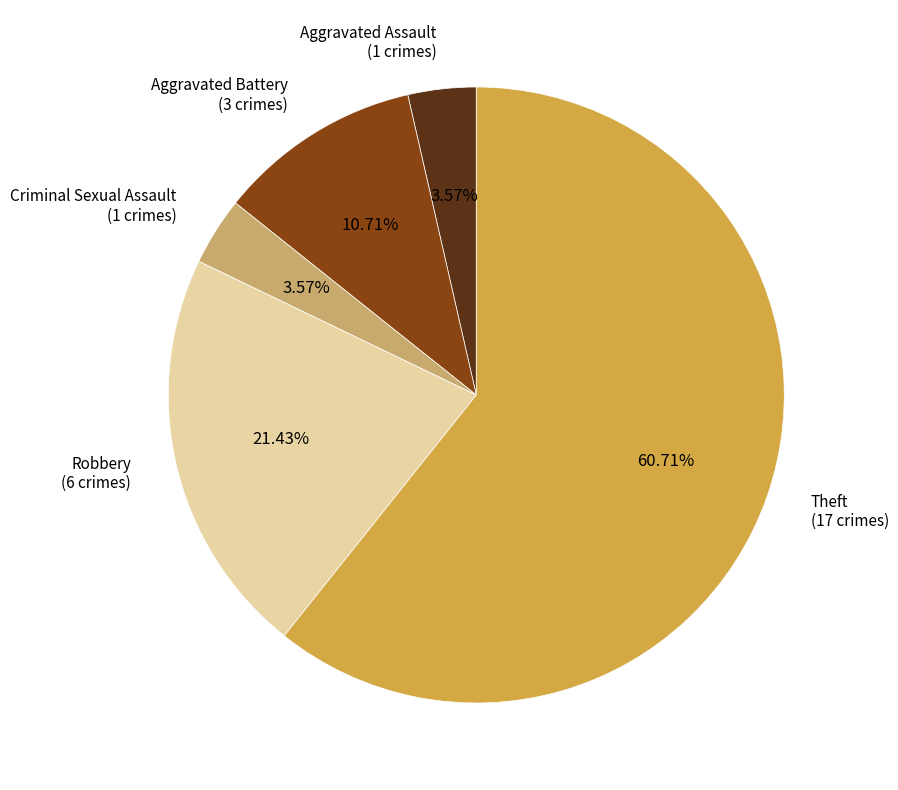

Does any single category account for the majority?

Yes